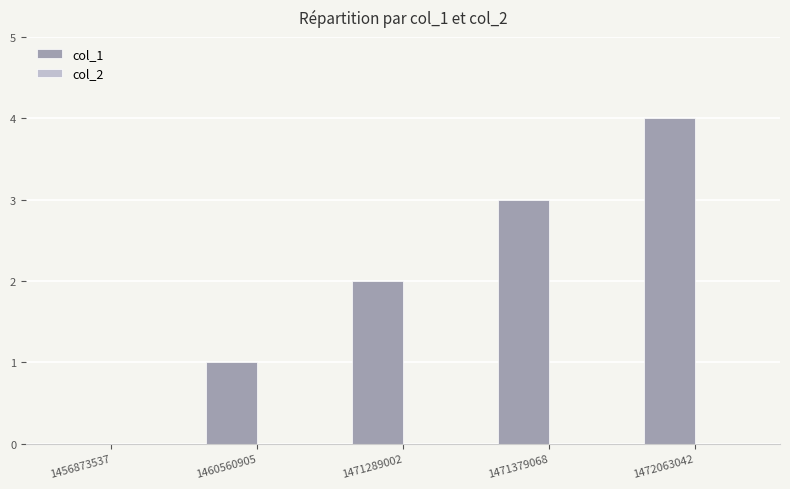

Which category has the highest value across all series?

1472063042